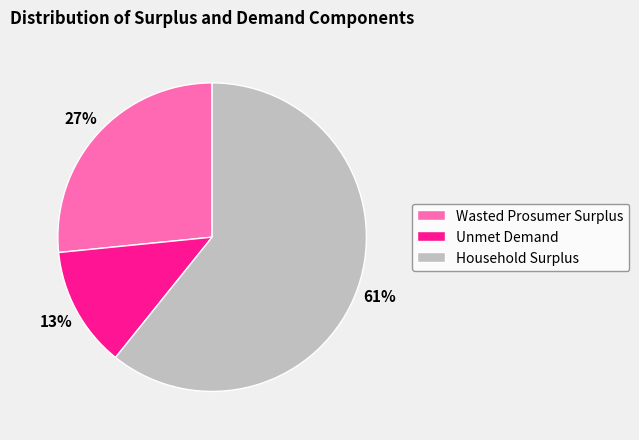

Is the sum of Wasted Prosumer Surplus and Household Surplus greater than half?

Yes